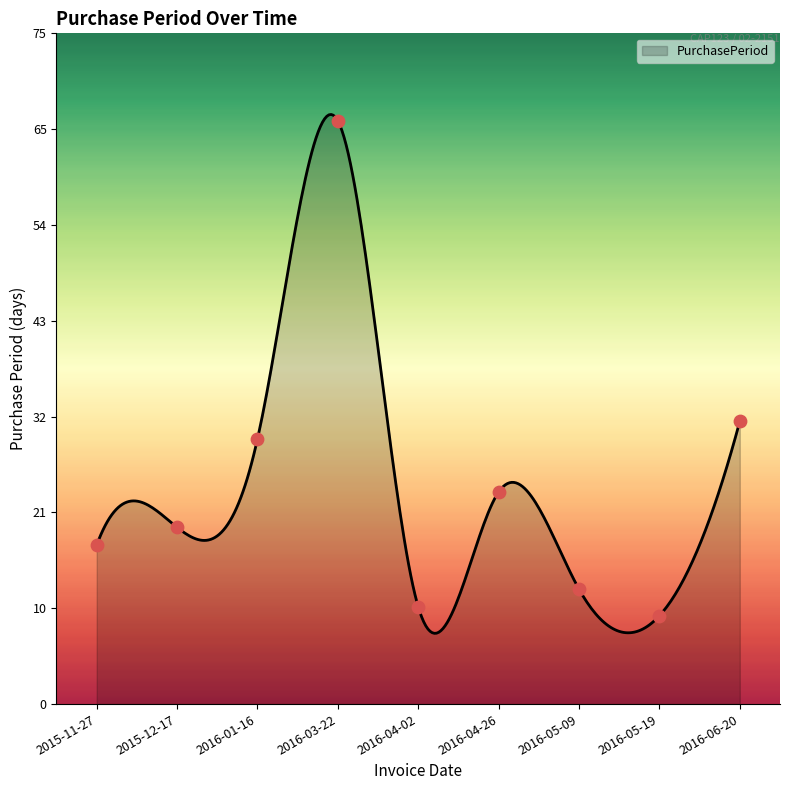

What is the change in value from 2015-11-27 to 2016-05-19?

-8